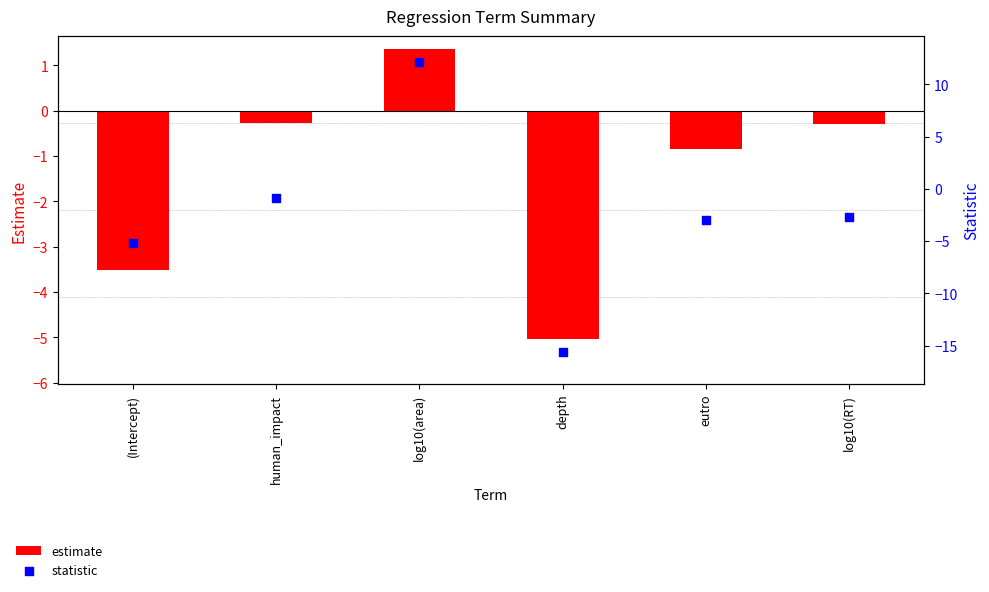

Which series reaches the minimum Y coordinate?

statistic